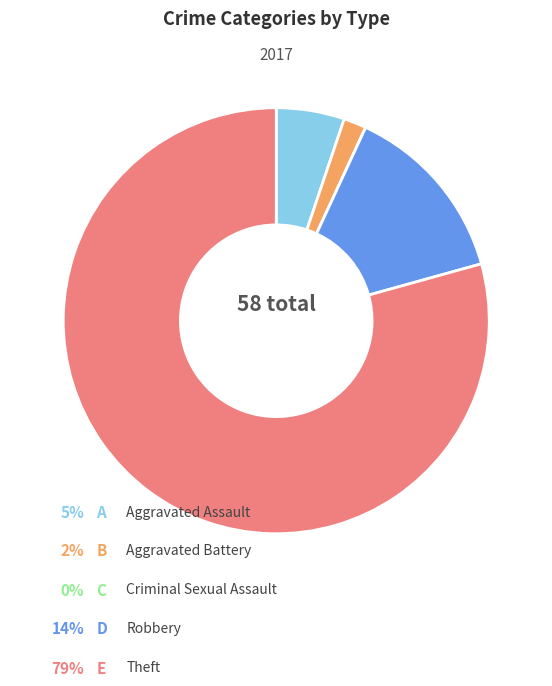

Is there any slice that represents more than half of the pie?

Yes